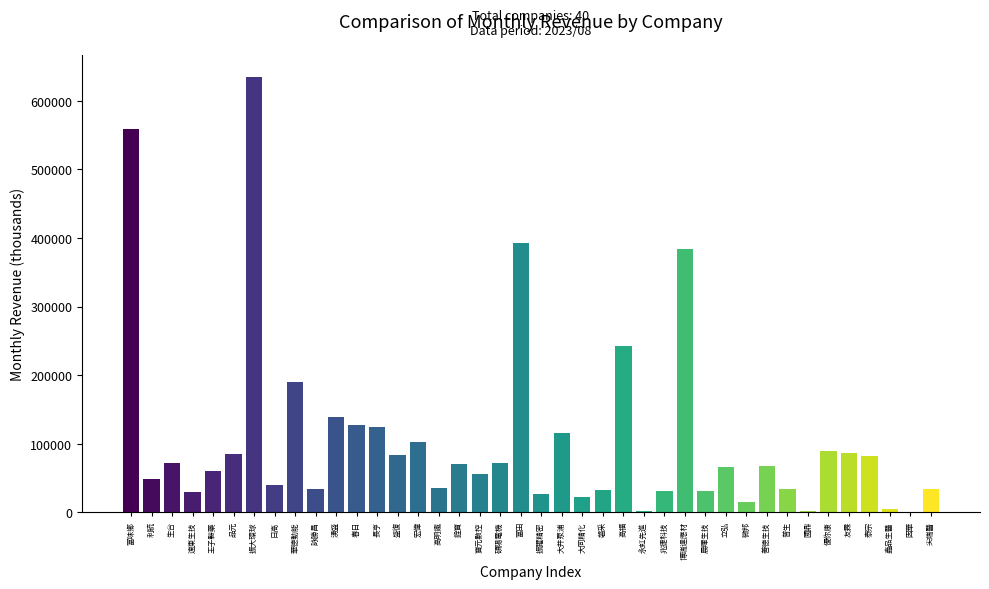

What is the ratio of the value at 富田 to the value at 大同精化?

17.4